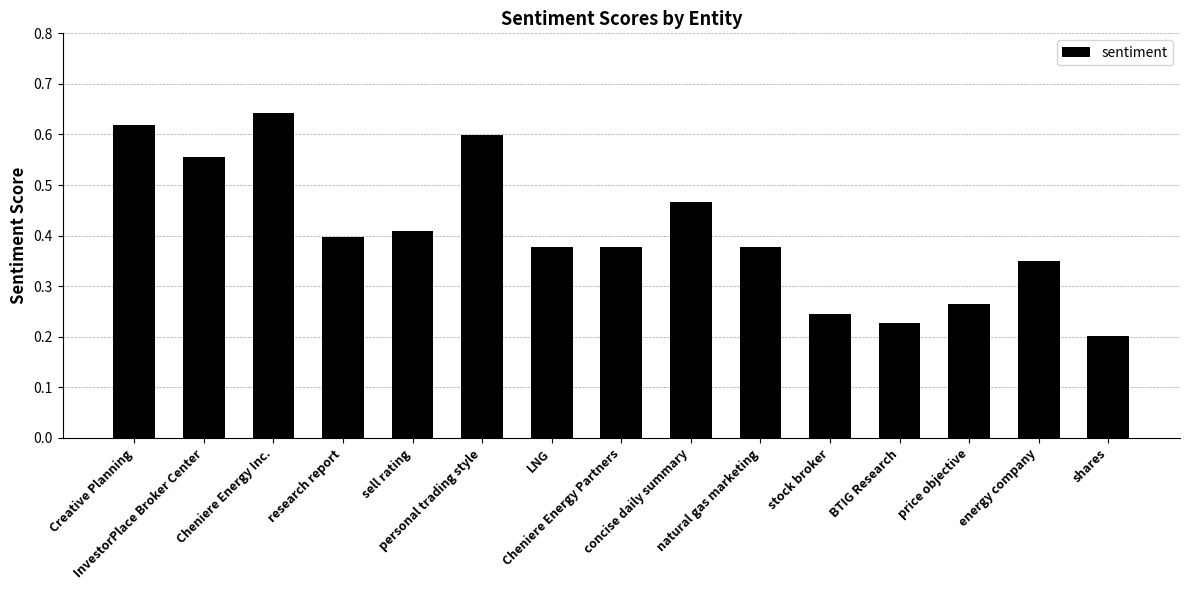

How many values are between 0 and 1?

15